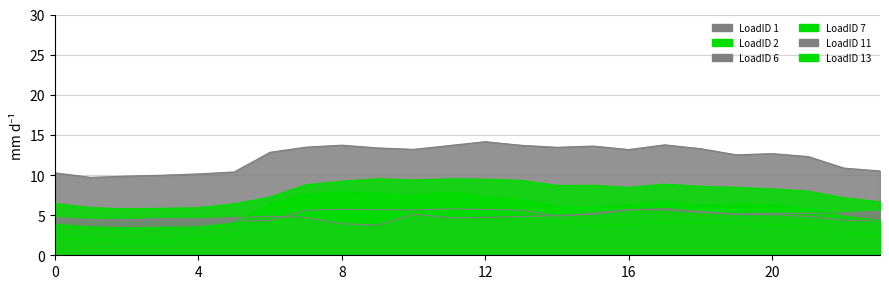

Where do LoadID 6 and LoadID 11 first cross each other?

0 and 1